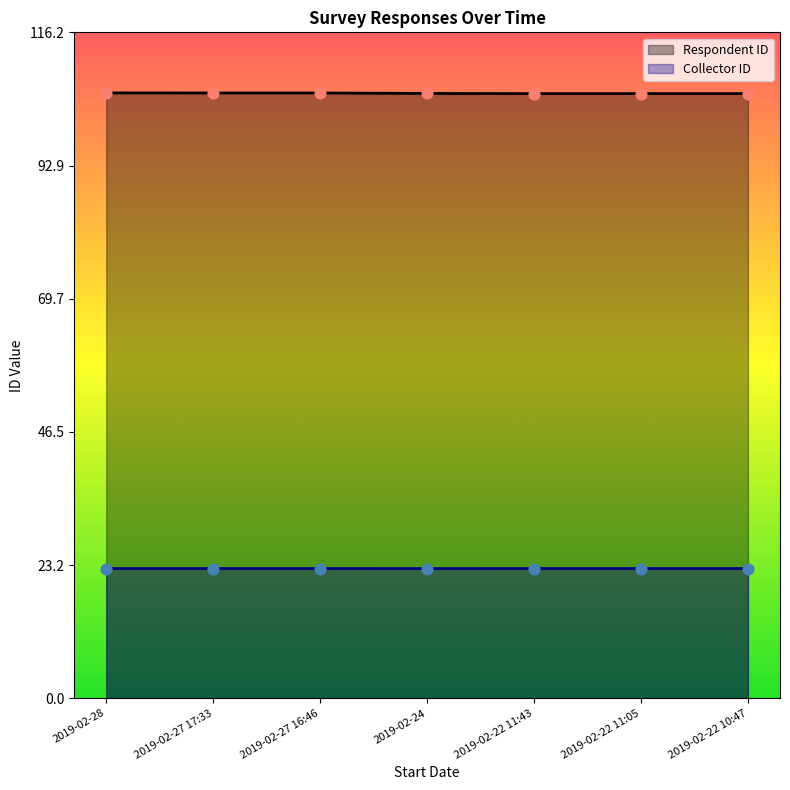

Which series has the largest total across all categories?

Respondent ID